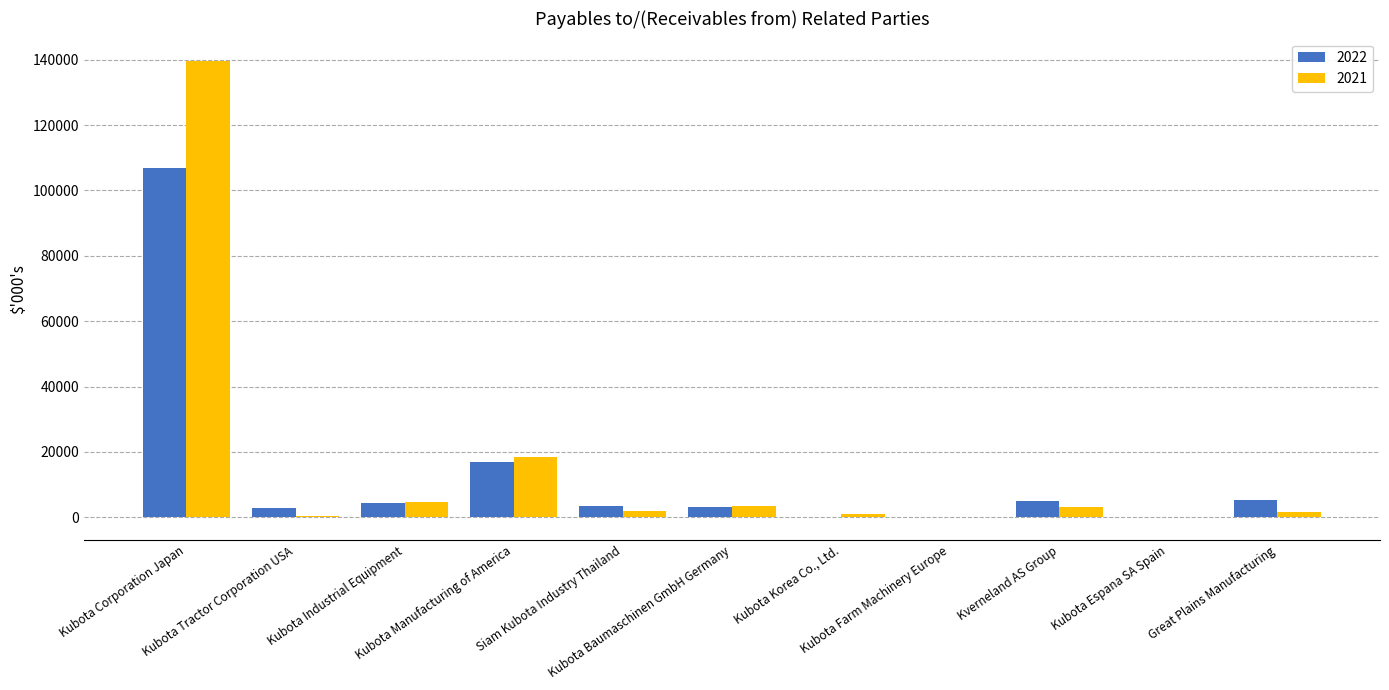

Which series has the largest total across all categories?

2021